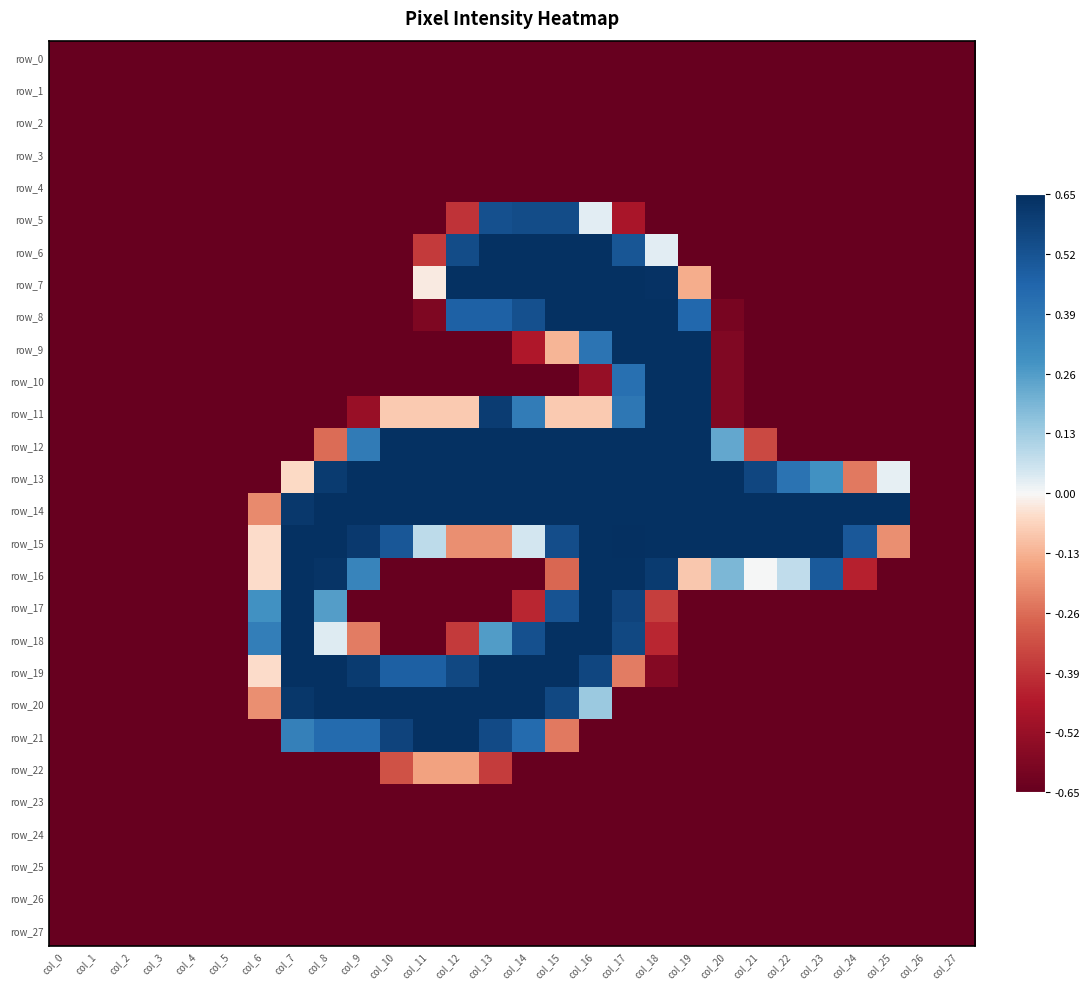

Between col_7 and col_6, which is larger?

col_7